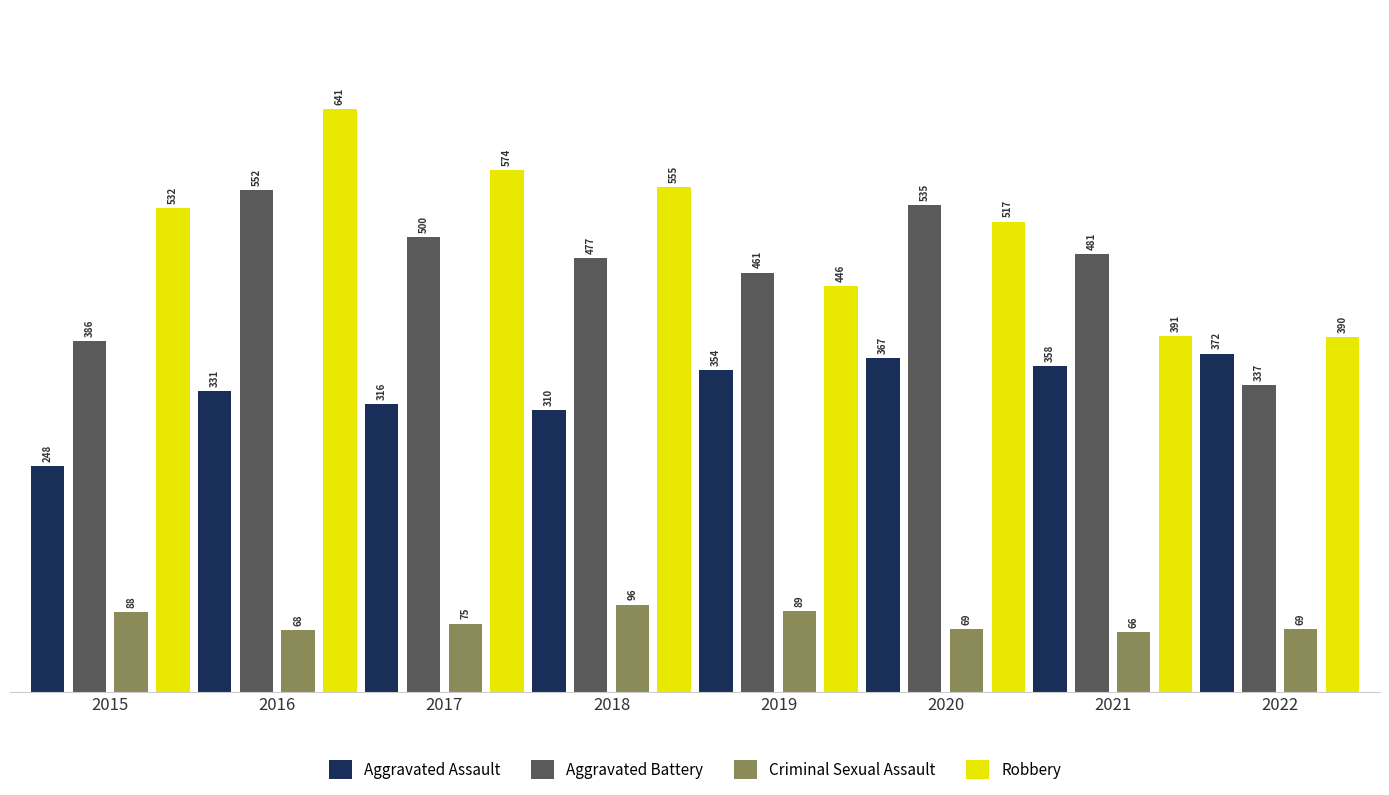

What is the average value of the Aggravated Battery series?

466